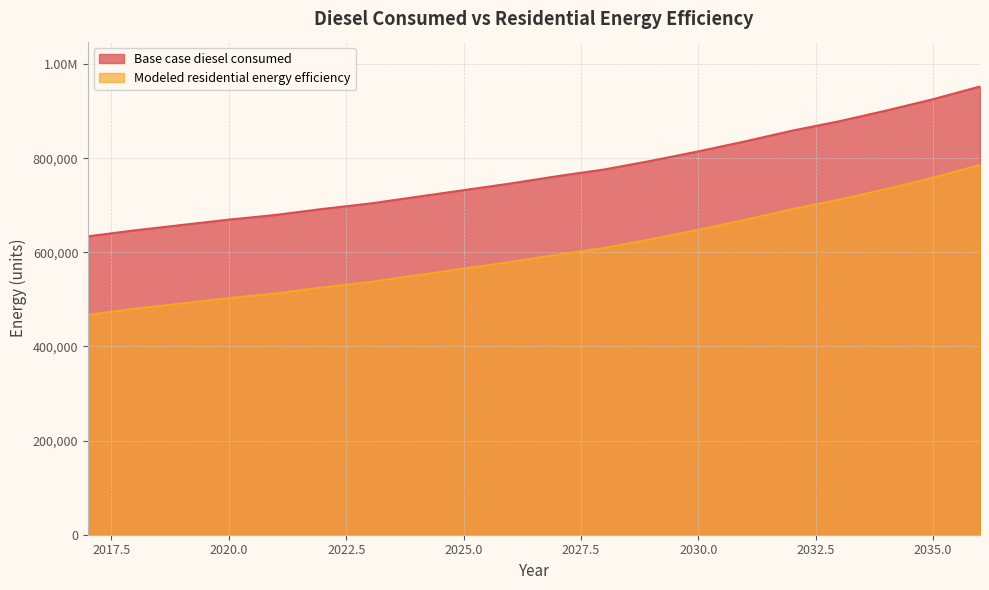

What is the sum of the Modeled residential energy efficiency values at 2031 and 2017?

1136287.3